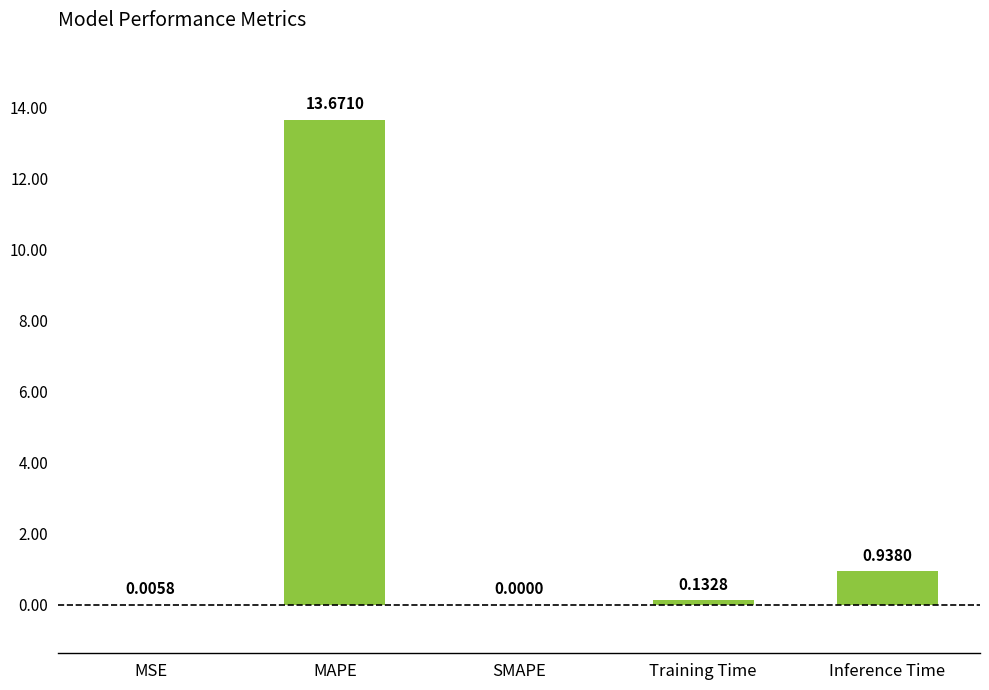

What is the change in value from MAPE to Training Time?

-13.5